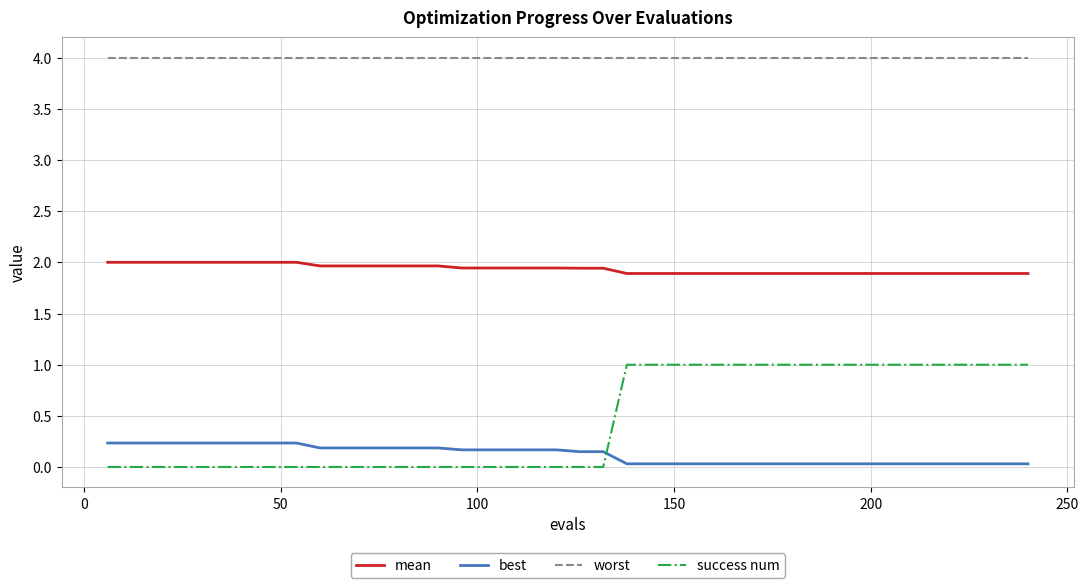

Rank the series by their maximum value, from highest to lowest.

worst, mean, success num, best